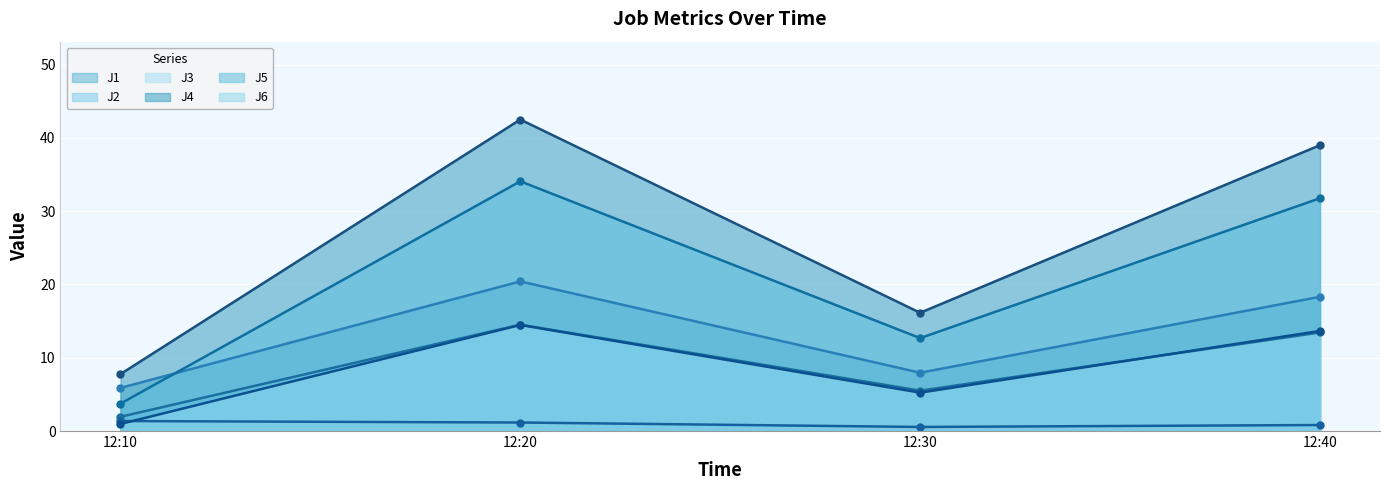

What is the difference between the highest and lowest values at 12:20?

41.3